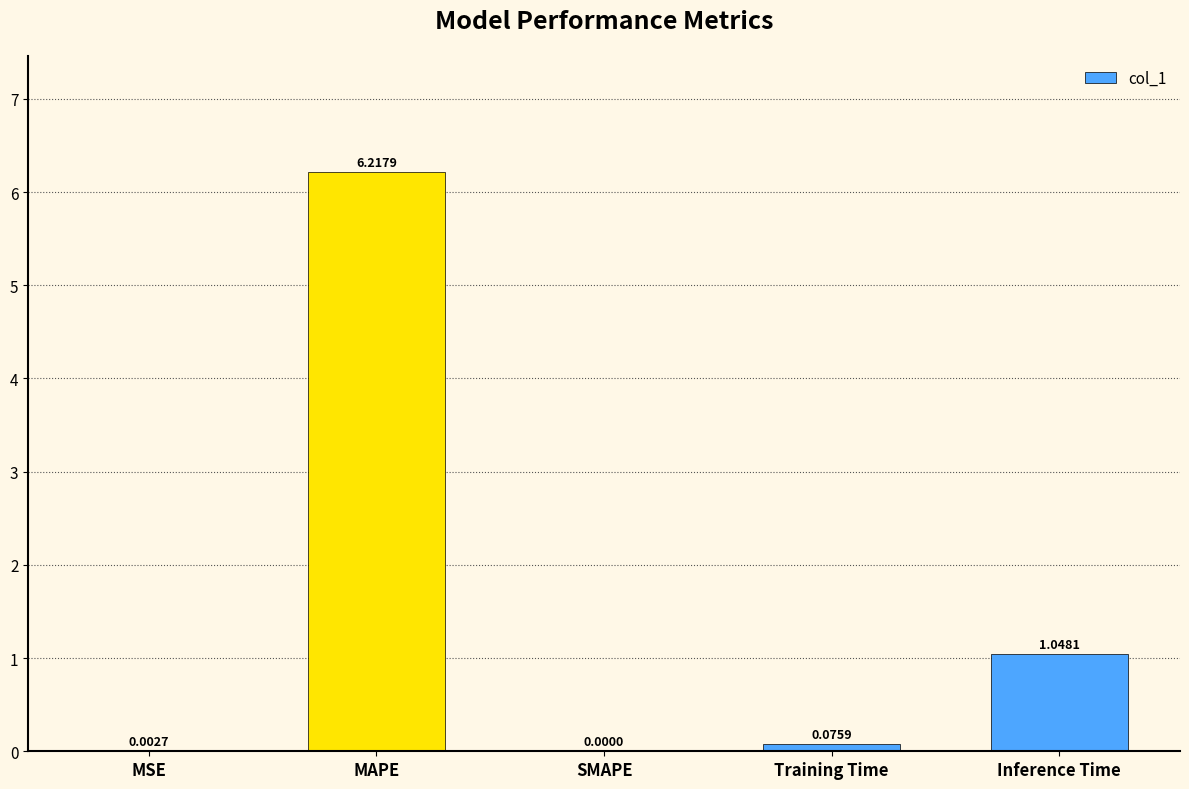

What is the change in value from SMAPE to Training Time?

+0.1